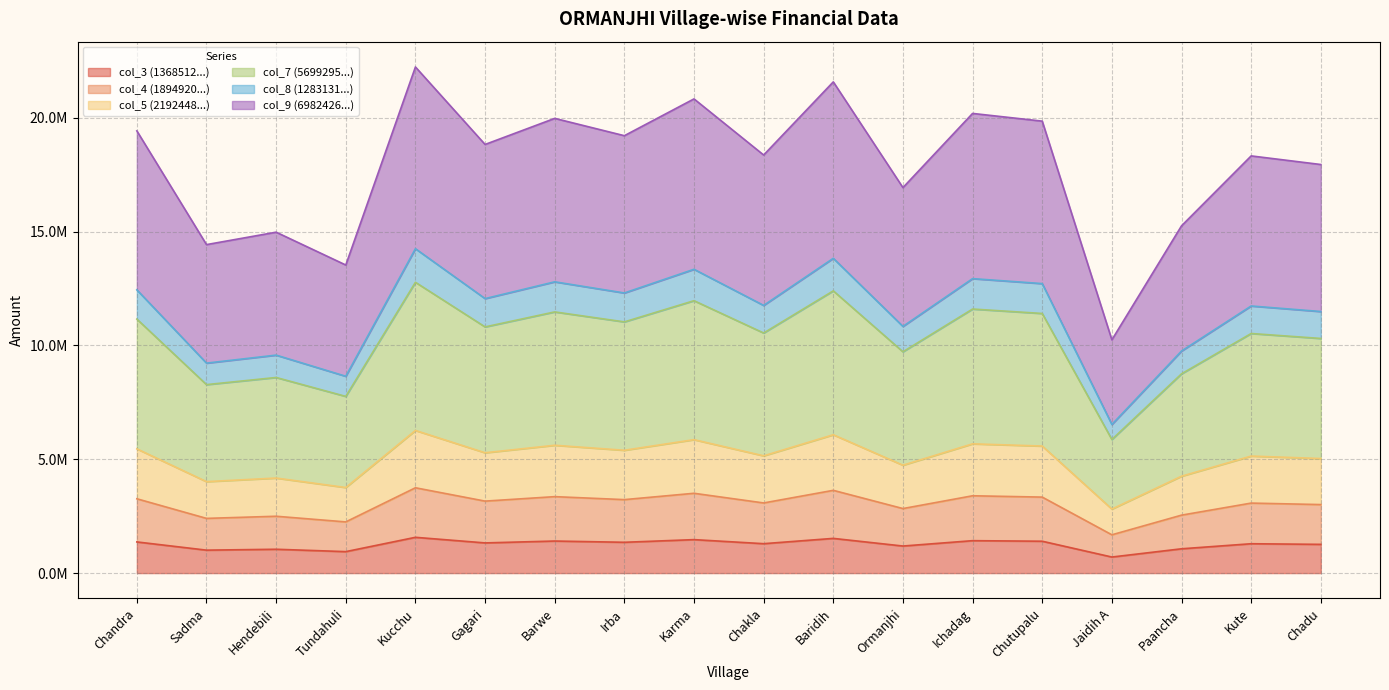

What are all the series names shown in the legend?

col_3 (1368512...), col_4 (1894920...), col_5 (2192448...), col_7 (5699295...), col_8 (1283131...), col_9 (6982426...)